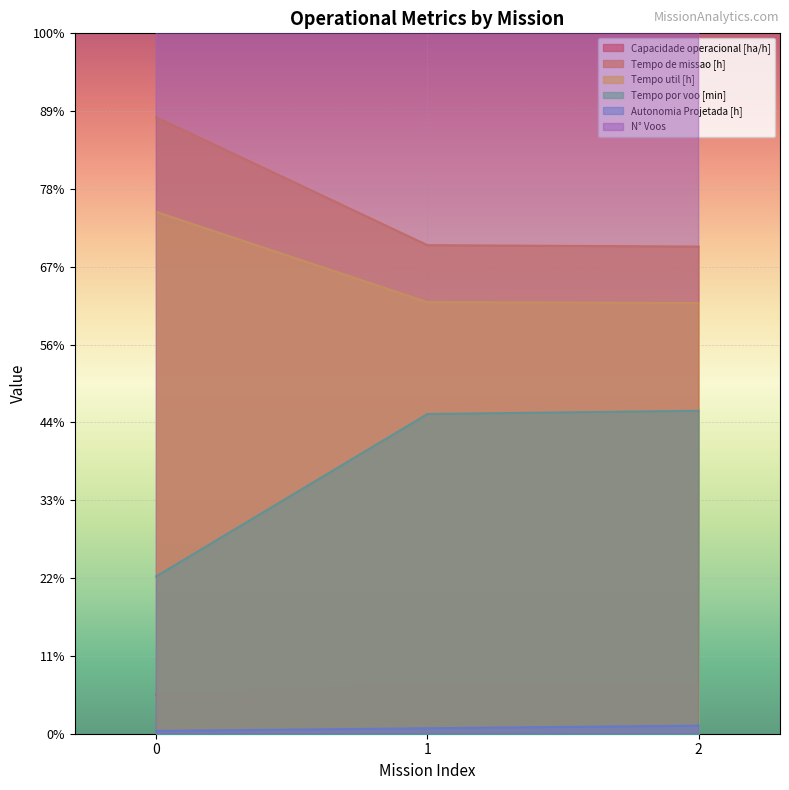

What value does the Autonomia Projetada [h] series have at 1?

0.3